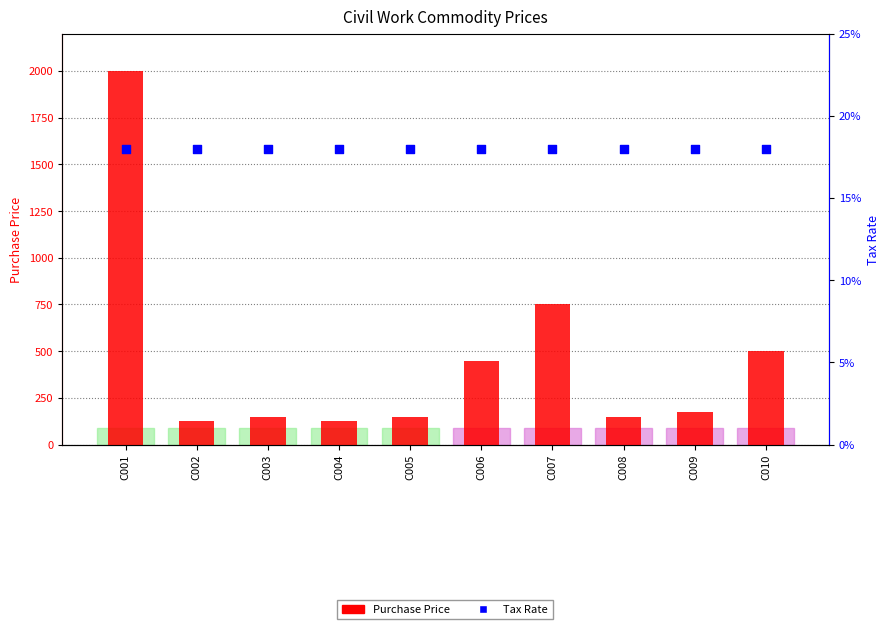

At how many categories does at least one series exceed 1358?

1